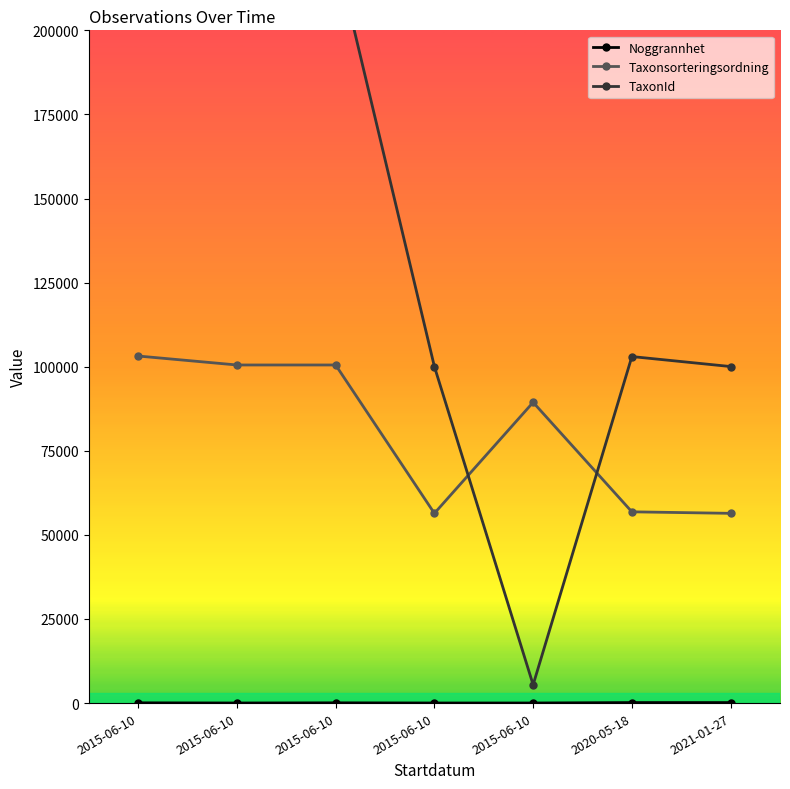

Is the value of Taxonsorteringsordning at 2015-06-10 greater than the value of Noggrannhet at 2015-06-10?

Yes